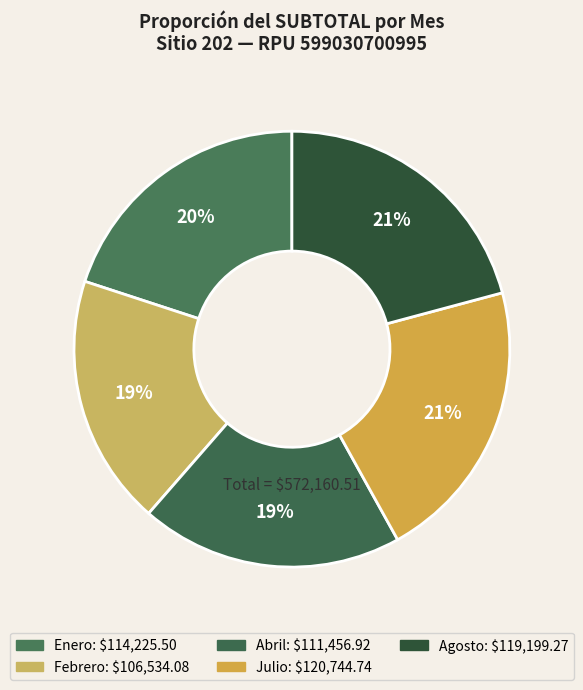

Which has a higher value, Julio or Enero?

Julio